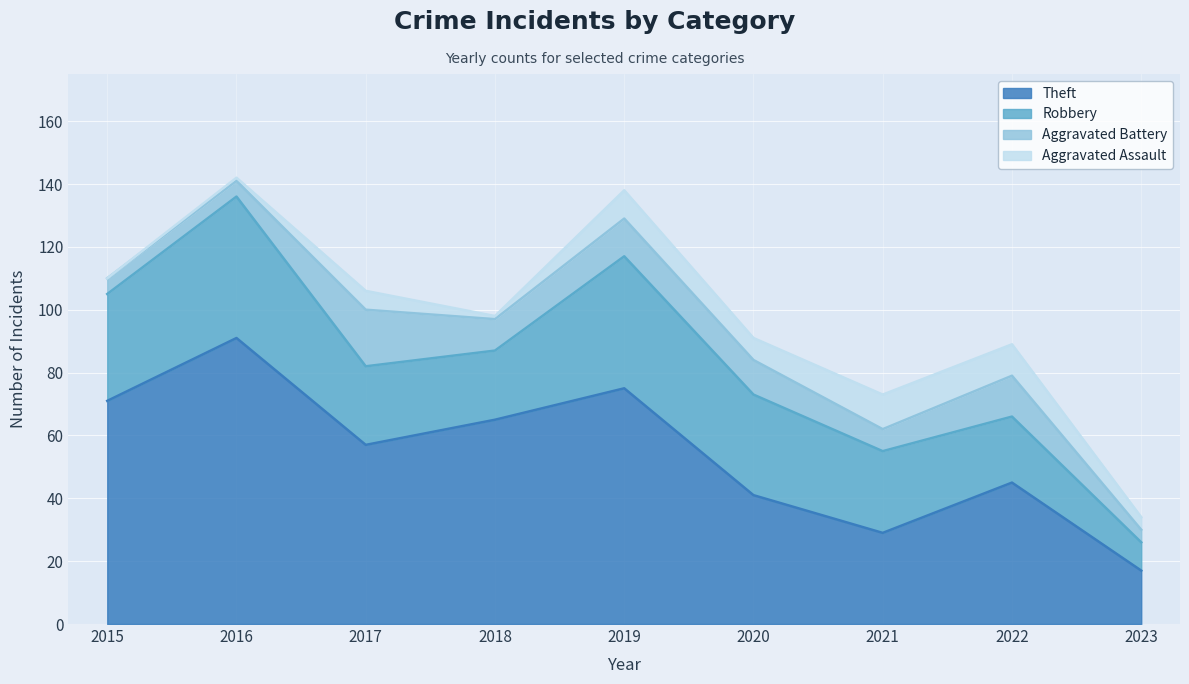

How many lines are shown in the chart?

4